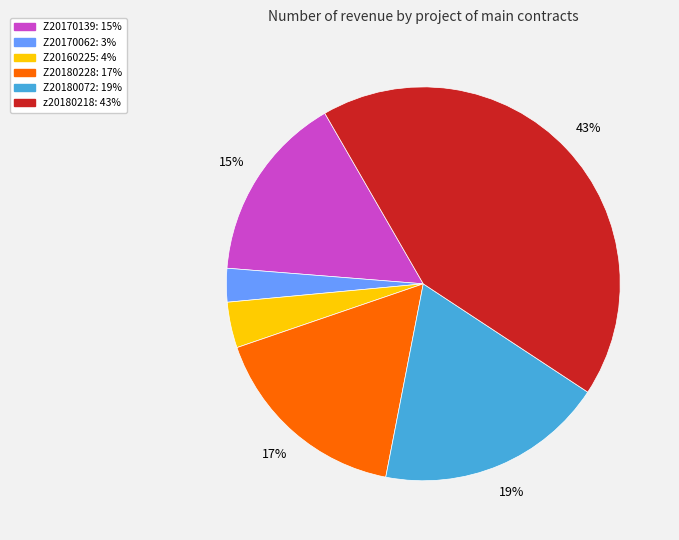

How many segments does this pie chart have?

6